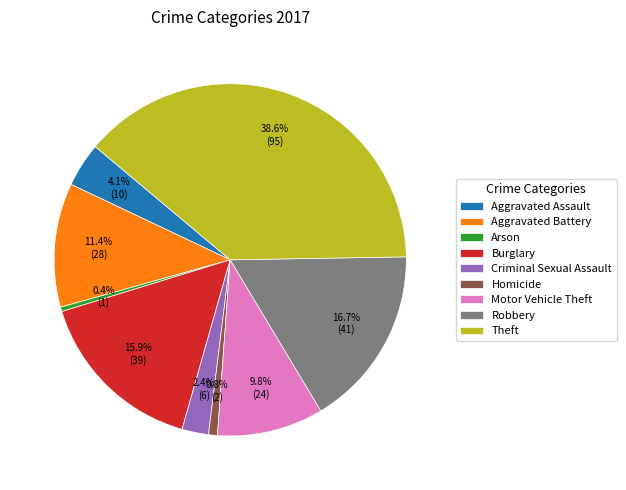

What portion of the pie excludes Arson?

99.6%